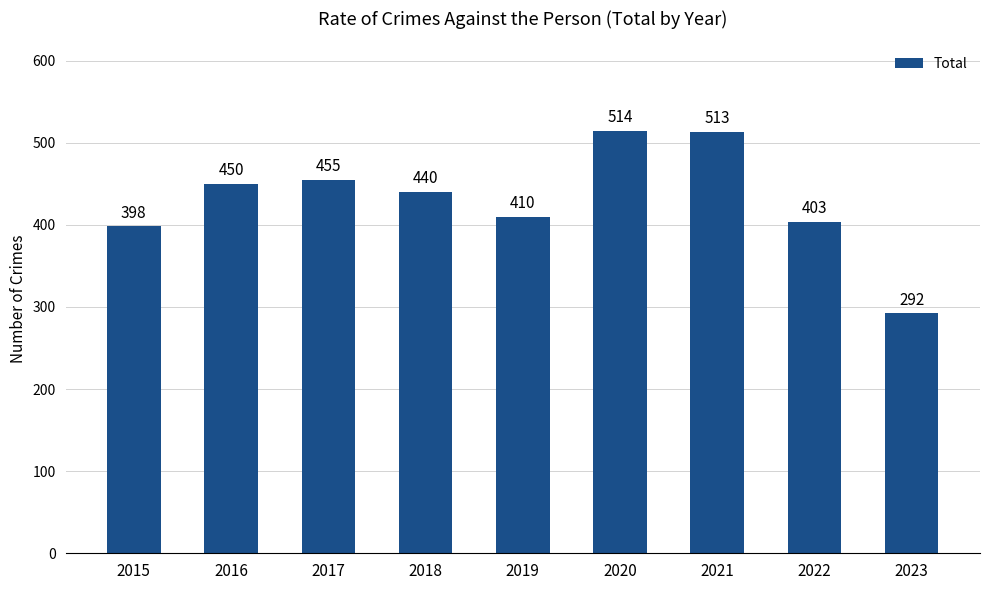

What is the ratio of the value at 2023 to the value at 2022?

0.7